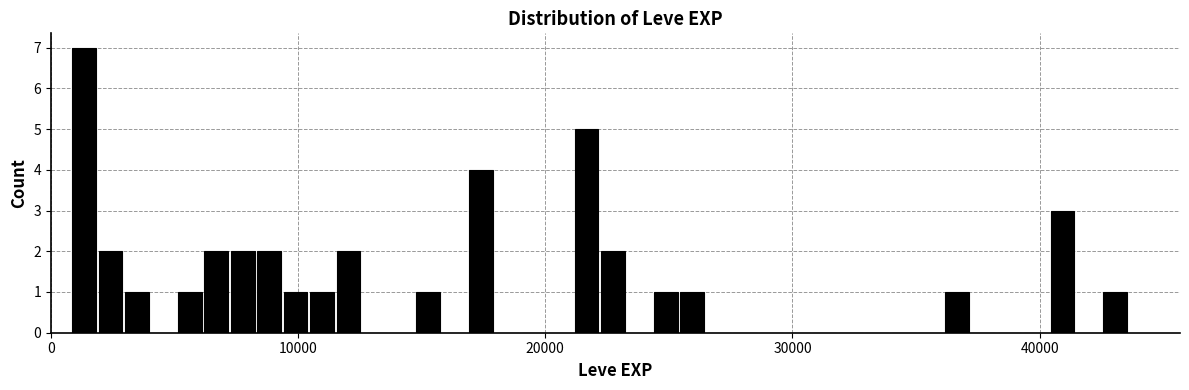

Around what value on the x-axis is the tallest bar? Give the approximate position of its centre, as read against the axis.

1000